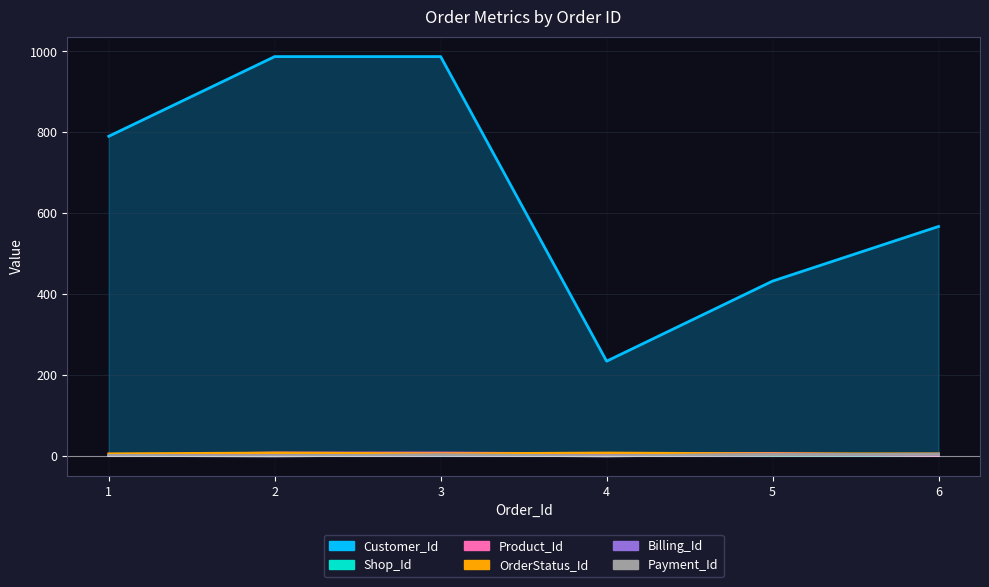

How many data points in Payment_Id are less than 2?

3